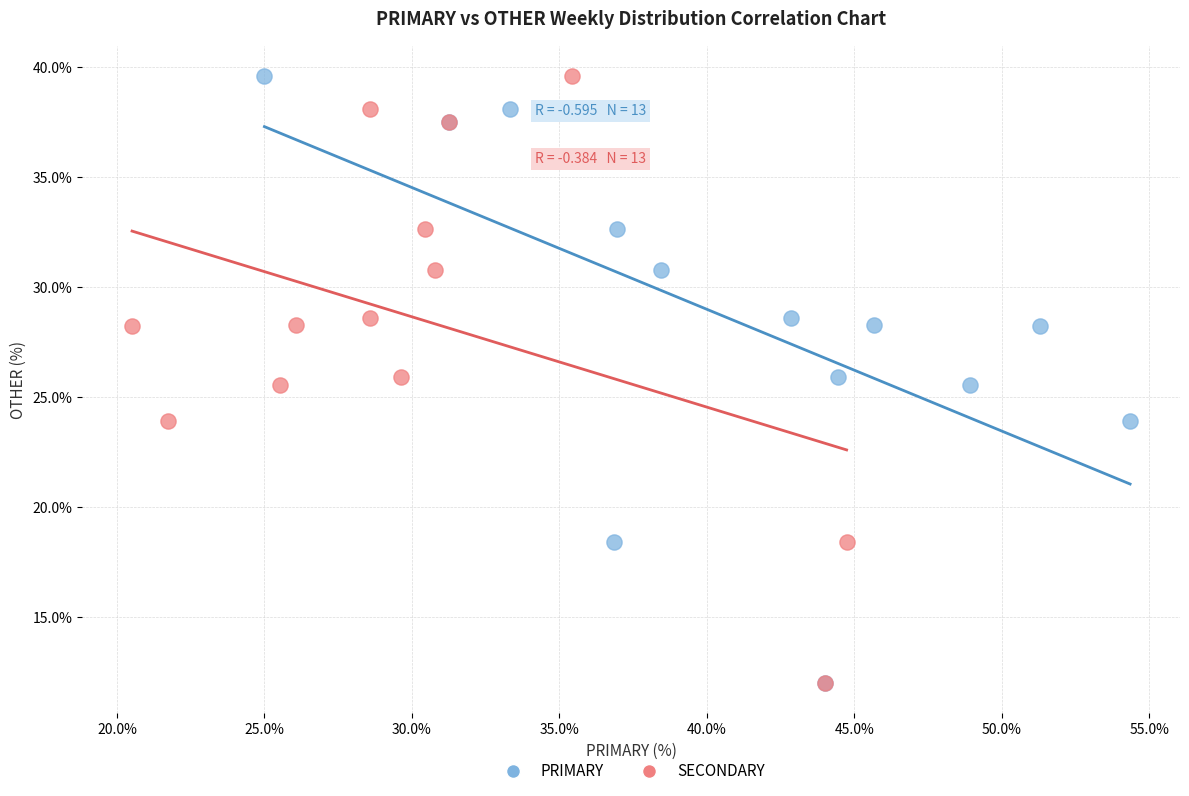

What are all the series names shown in the legend?

PRIMARY, SECONDARY